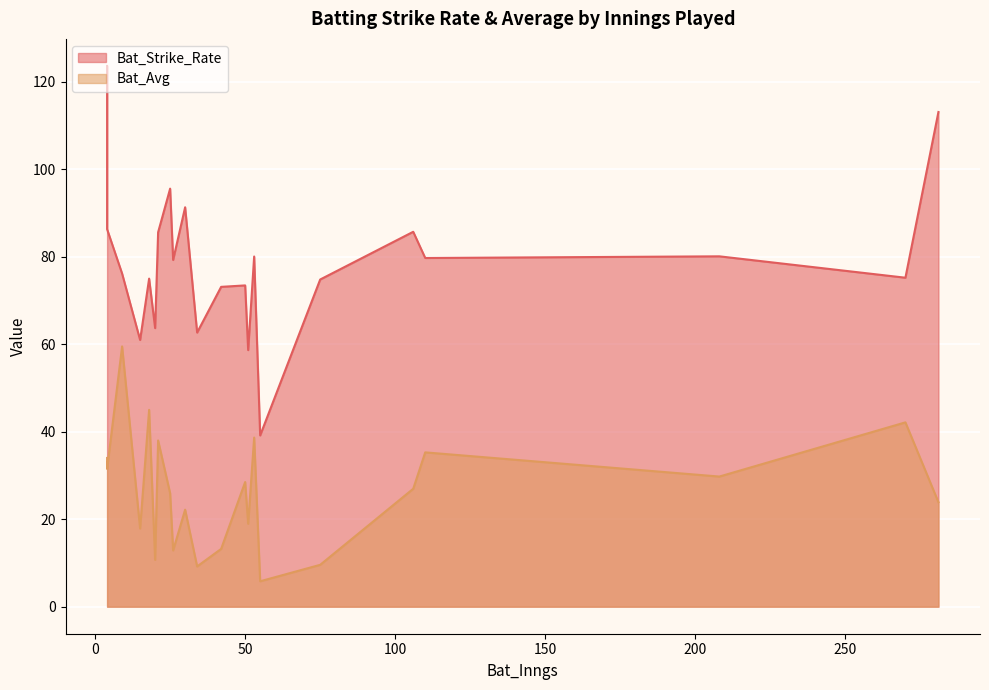

What is the highest value of the Bat_Strike_Rate series?

123.6